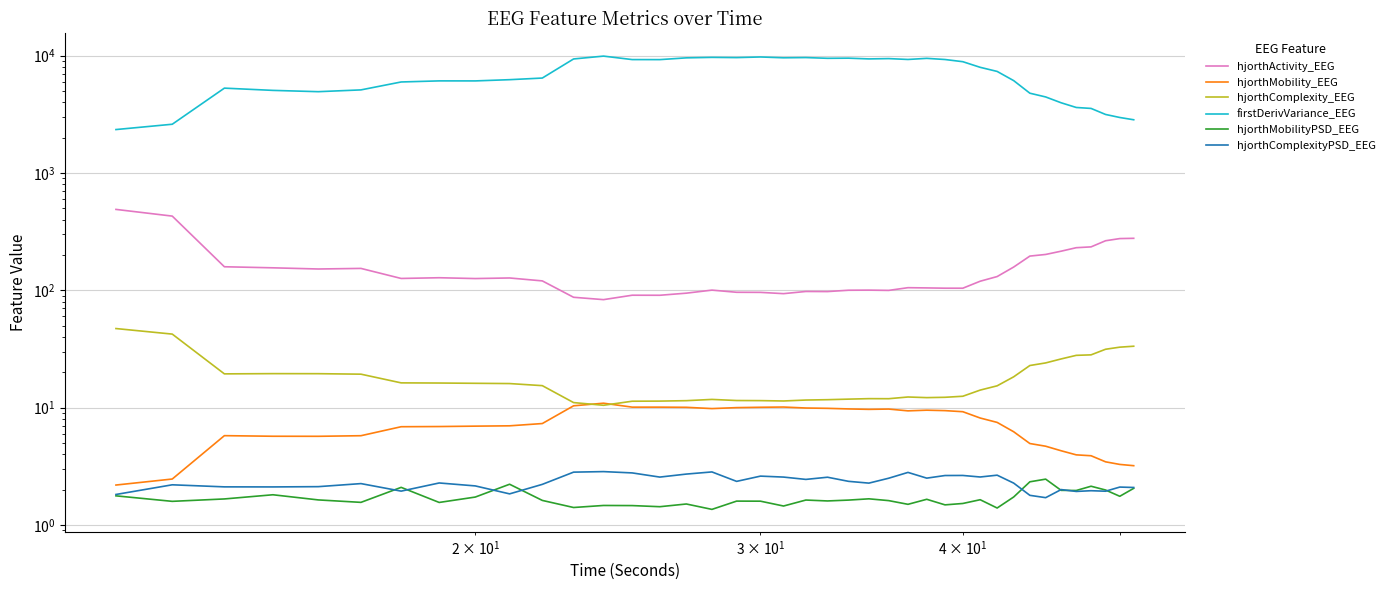

What is the highest value of the hjorthComplexityPSD_EEG series?

2.8